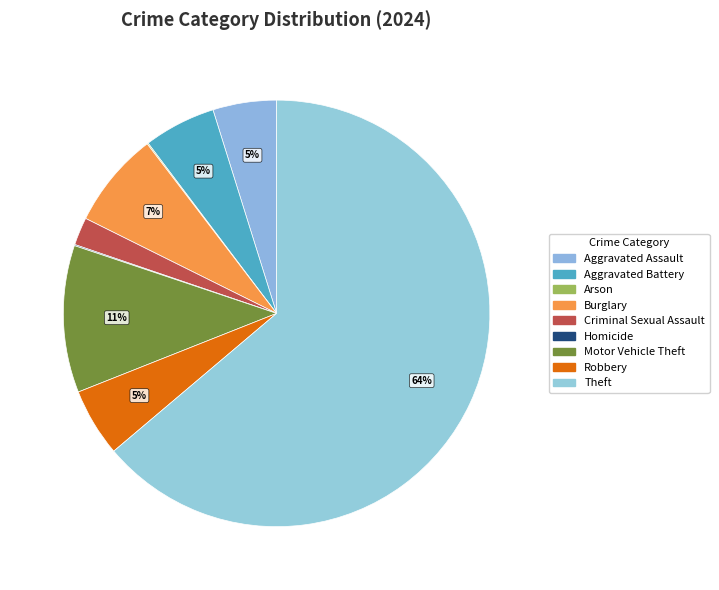

The Motor Vehicle Theft slice represents 1% of the pie. True or false?

False